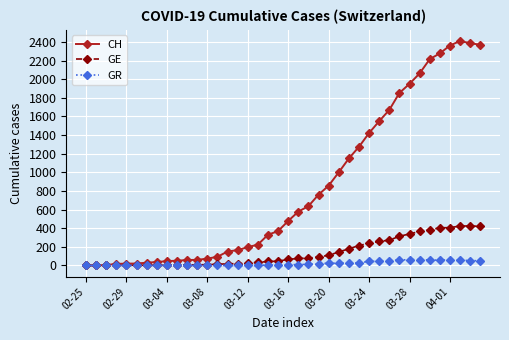

Which series has the widest spread of values?

CH